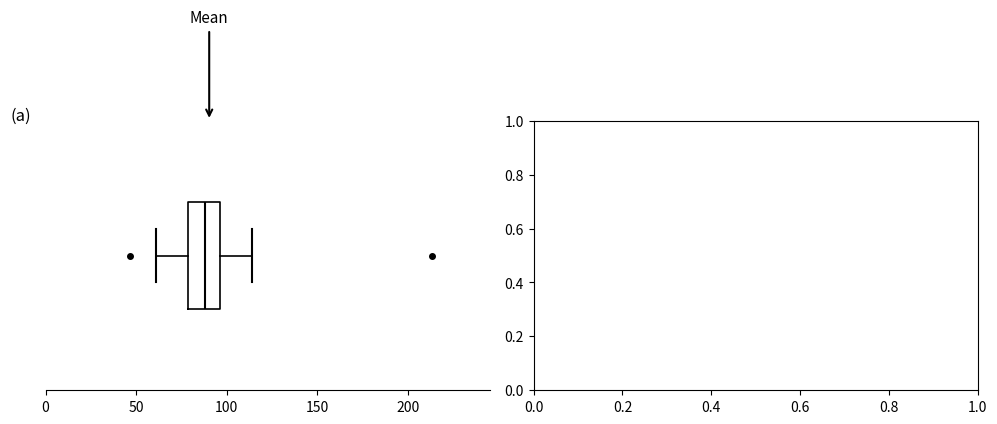

Read this box plot against the x-axis: the position of the median line, the range covered by the box, and the ends of both whiskers. The values are not printed on the chart, so give them approximately, as read against the axis.

median 90, box 80 to 95, whiskers 60 to 115